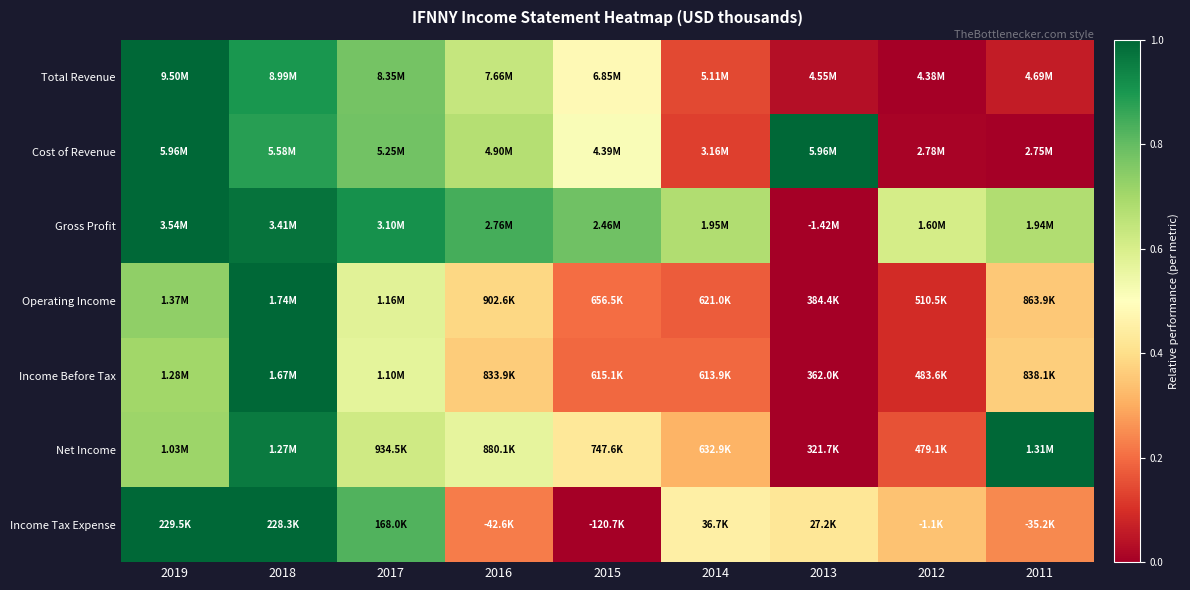

Which series has the largest range (max minus min)?

Total Revenue